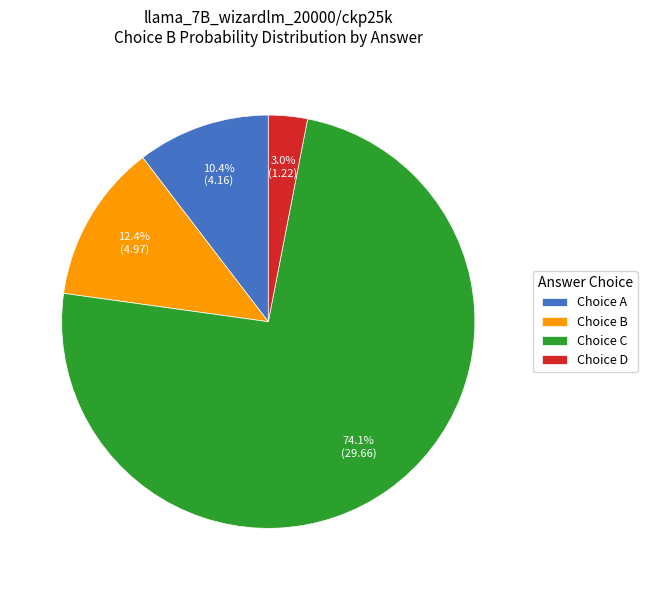

Combined, what portion of the pie is Choice D and Choice C?

77.2%